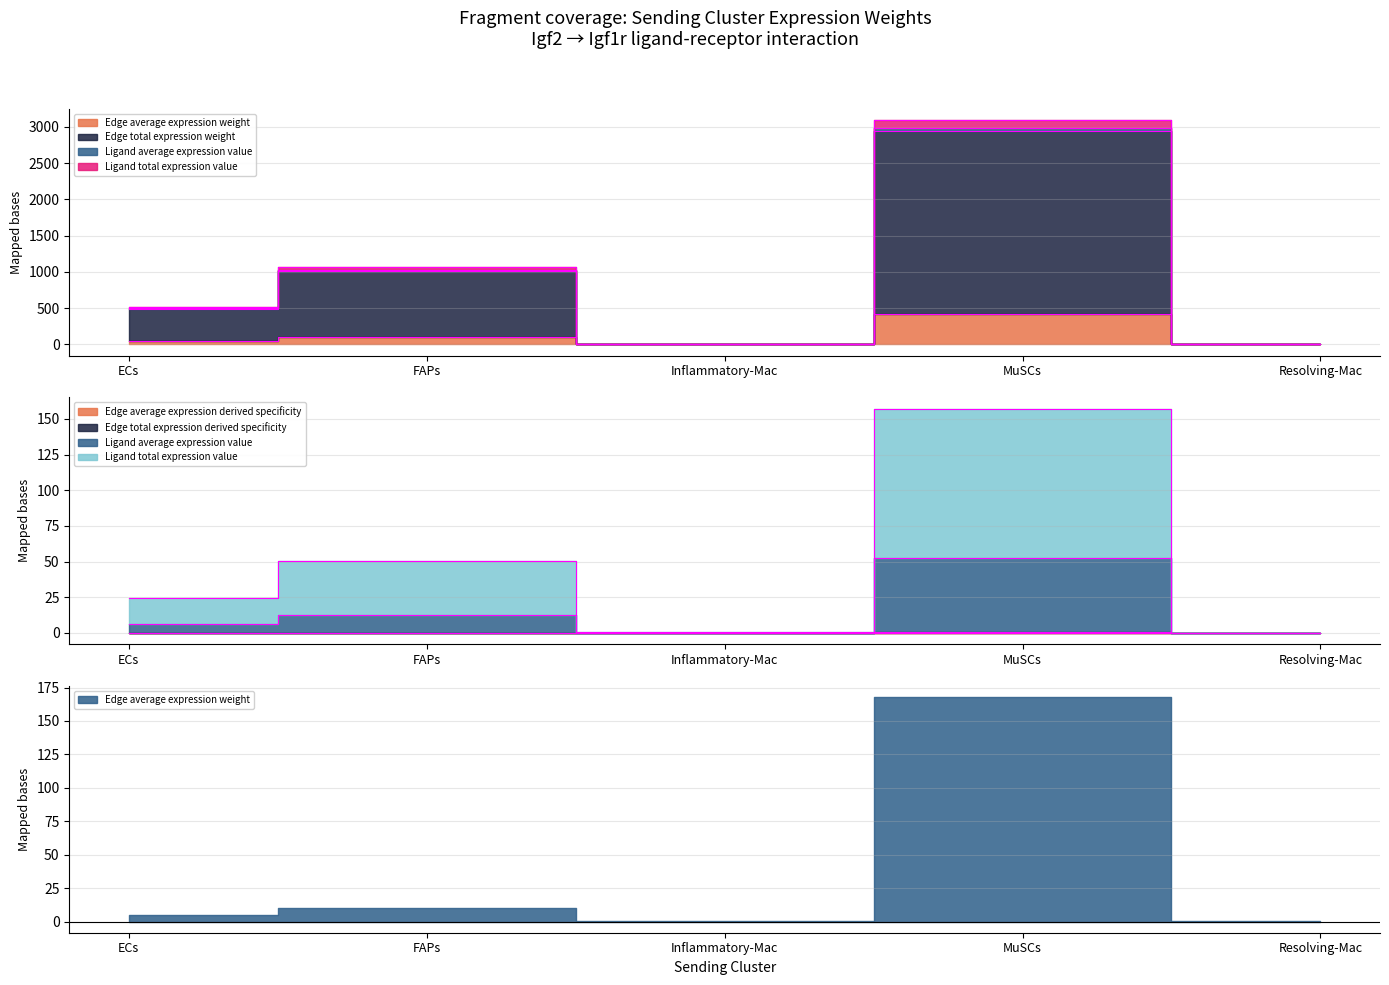

Reading left to right, transcribe all the data shown in this chart.

Edge average expression weight: 49.4	101.2	1.2	419.6	0.3
Edge total expression weight: 494.4	1012.4	11.9	2937.1	3.3
Ligand average expression value: 0.0	0.0	0.0	0.2	0.0
Ligand total expression value: 519.0	1062.9	12.5	3094.1	3.5
Edge average expression derived specificity: 6.2	12.7	0.1	52.6	0.0
Edge total expression derived specificity: 500.5	1025.0	12.1	2989.5	3.4